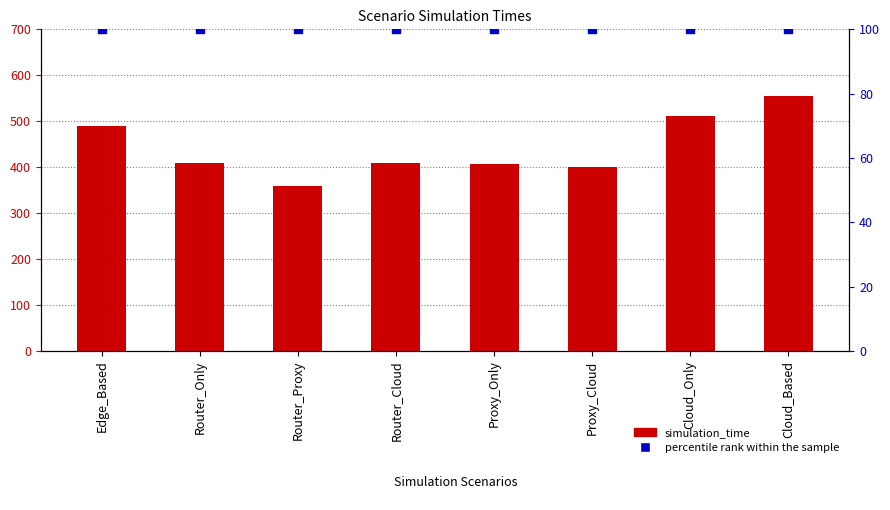

Which series has the largest Y range (max minus min)?

simulation_time